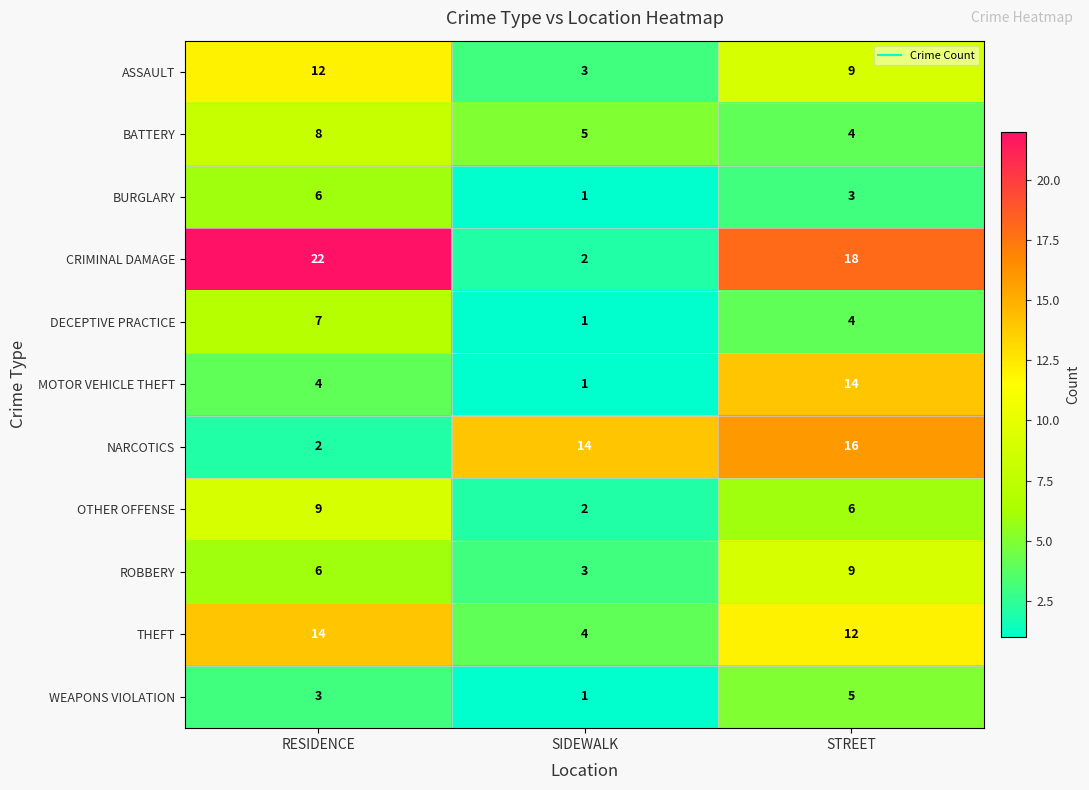

The ASSAULT series shows 2 at SIDEWALK. True or false?

False